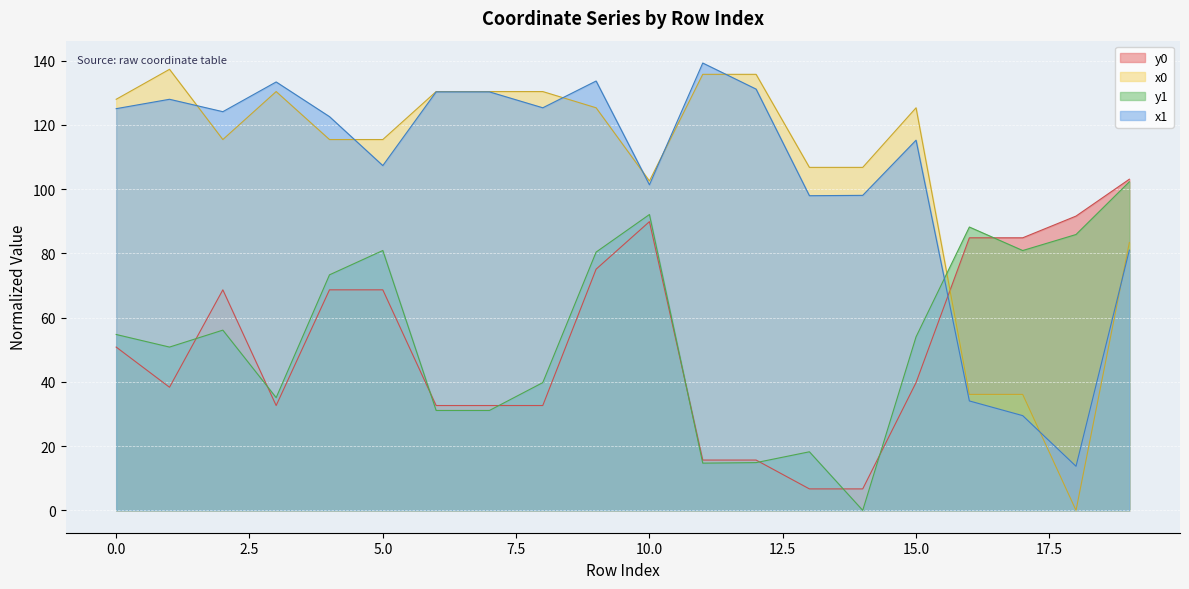

How many data points in x1 are less than 124?

10